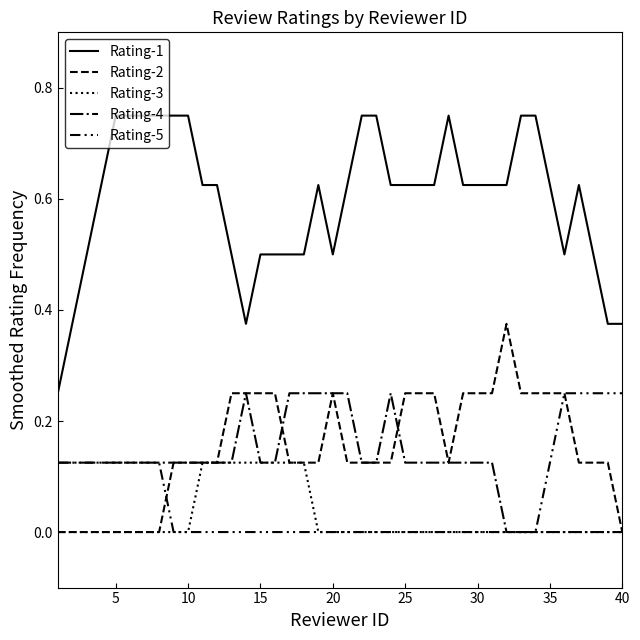

At which category is the sum across all series the highest?

5